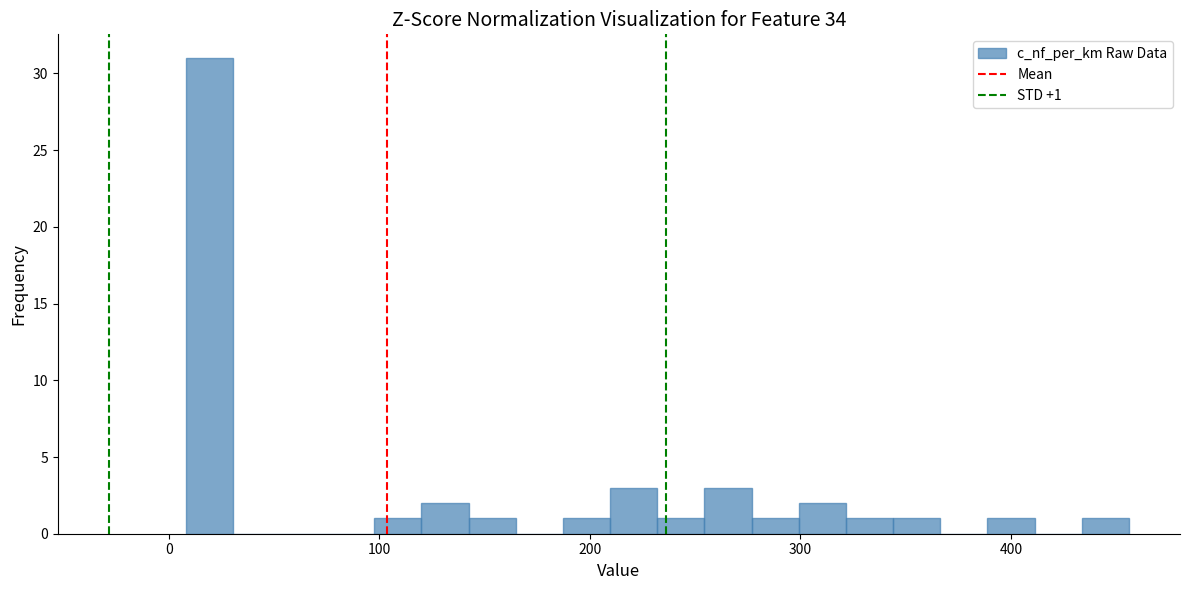

Around what value on the x-axis is the tallest bar? Give the approximate position of its centre, as read against the axis.

20